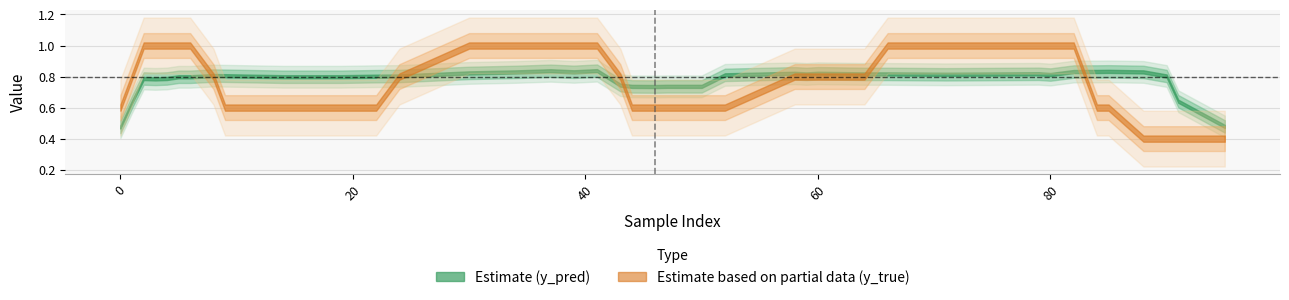

List the series in order of their peak value, highest first.

y_true, y_pred